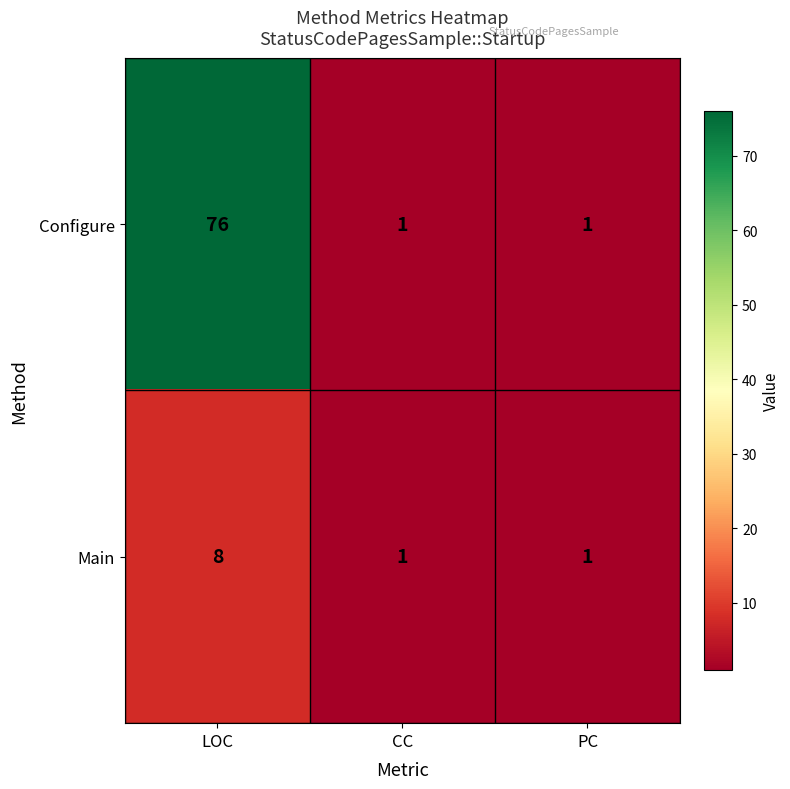

What is the difference between the Configure values at LOC and CC?

75